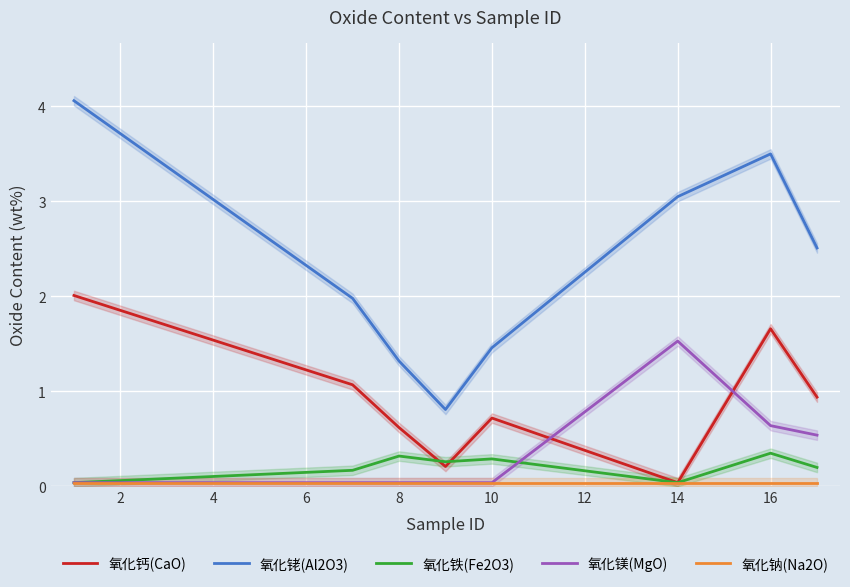

The value of 氧化铑(Al2O3) at 8 is 1.3. True or false?

True